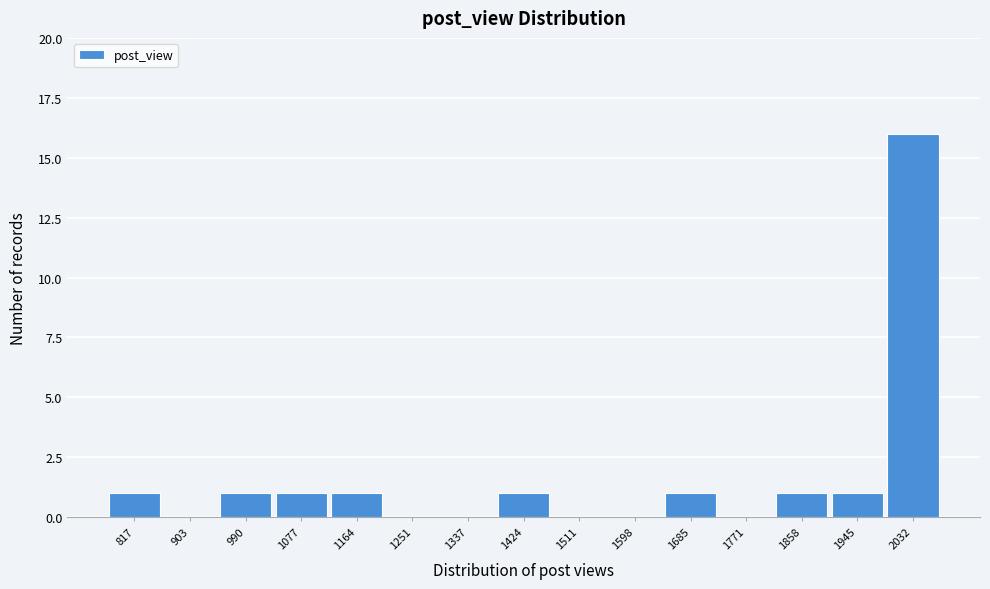

Reading left to right, what are all the values shown in this chart?

817=1	903=0	990=1	1077=1	1164=1	1251=0	1337=0	1424=1	1511=0	1598=0	1685=1	1771=0	1858=1	1945=1	2032=16